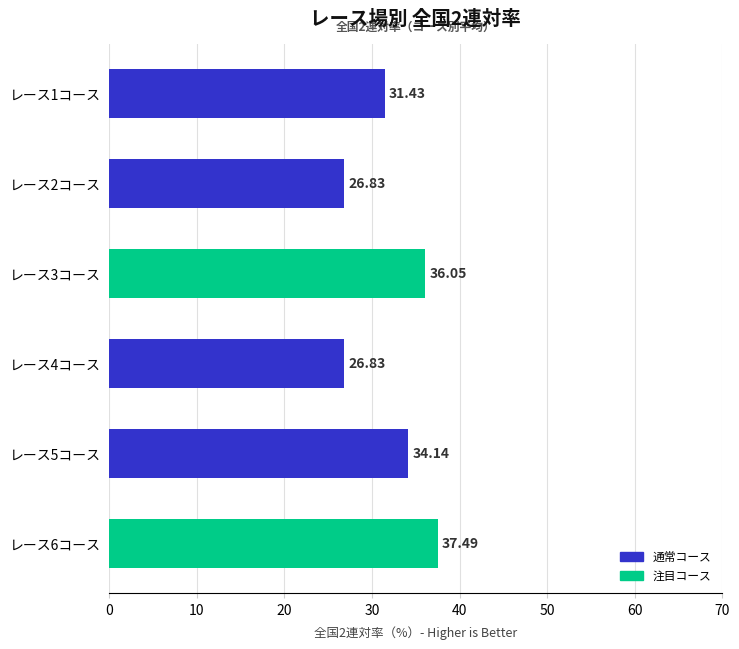

What is the difference between the second highest and minimum values?

9.2